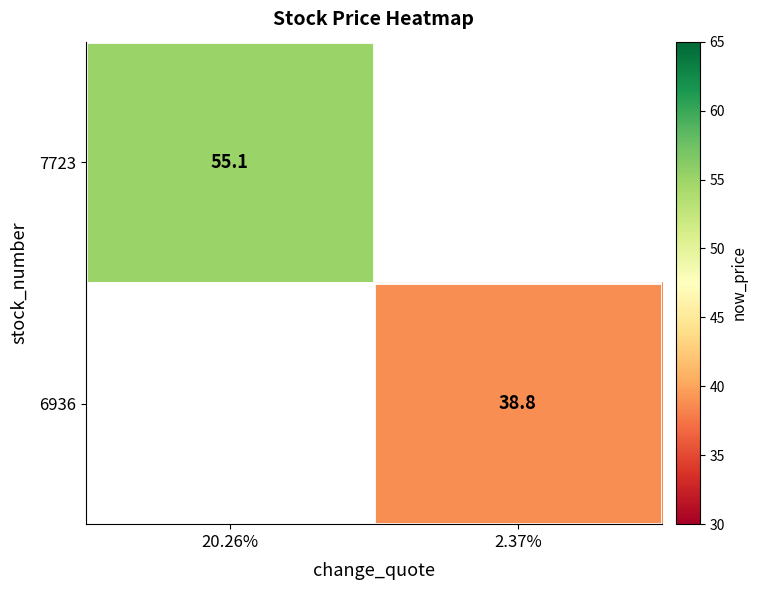

Is the value of 7723 at 20.26% greater than the value of 6936 at 2.37%?

Yes